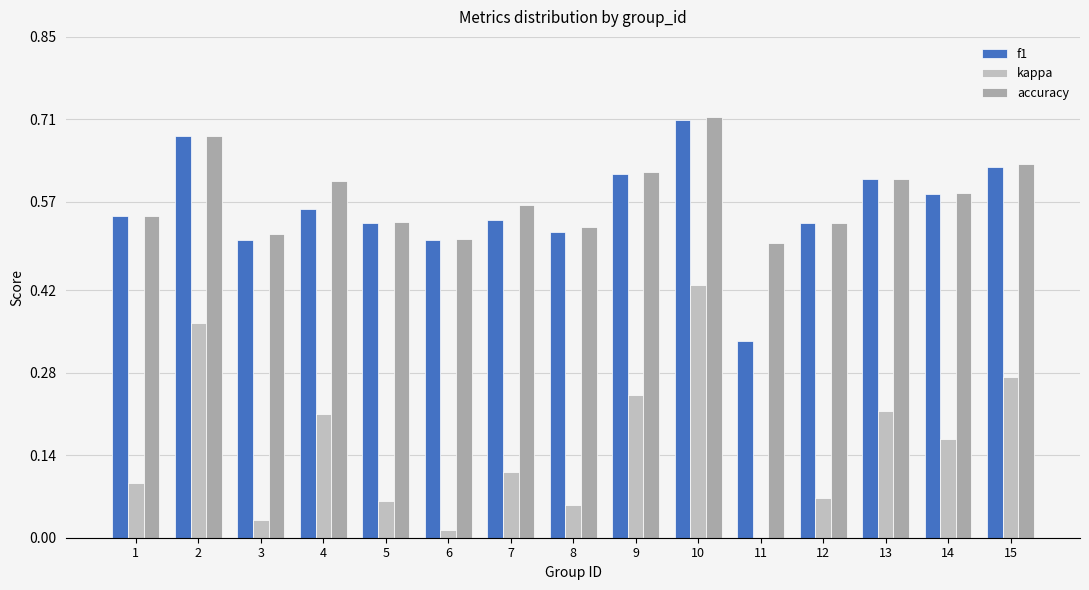

Which series has the largest range (max minus min)?

kappa